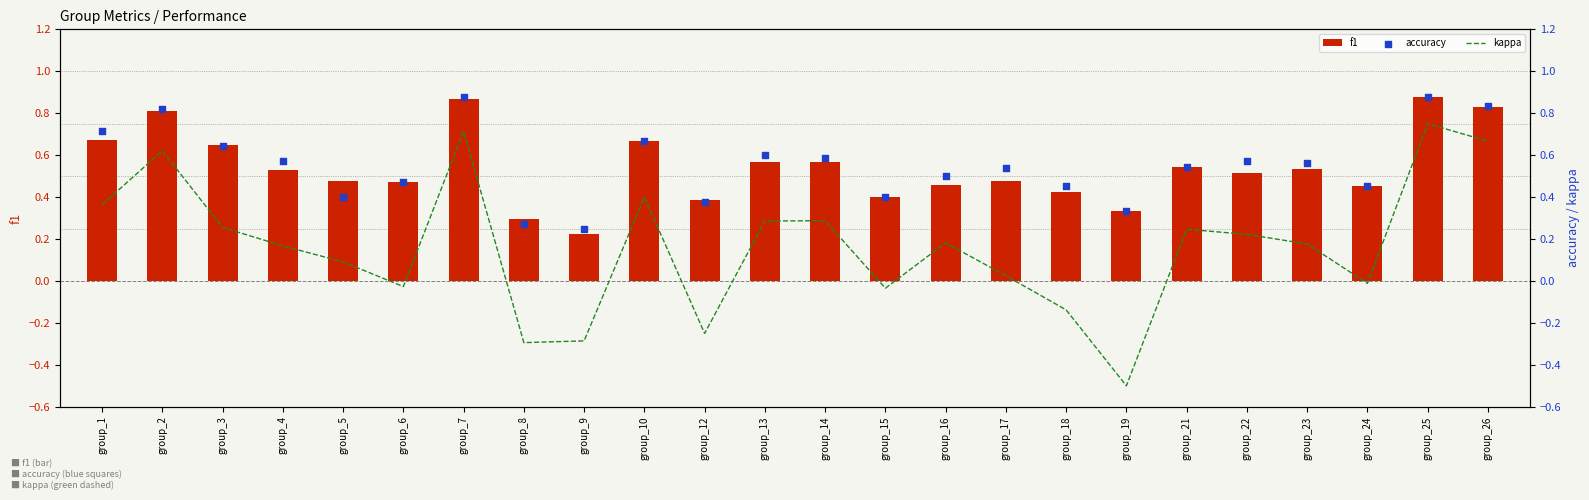

Which series has the largest Y range (max minus min)?

kappa